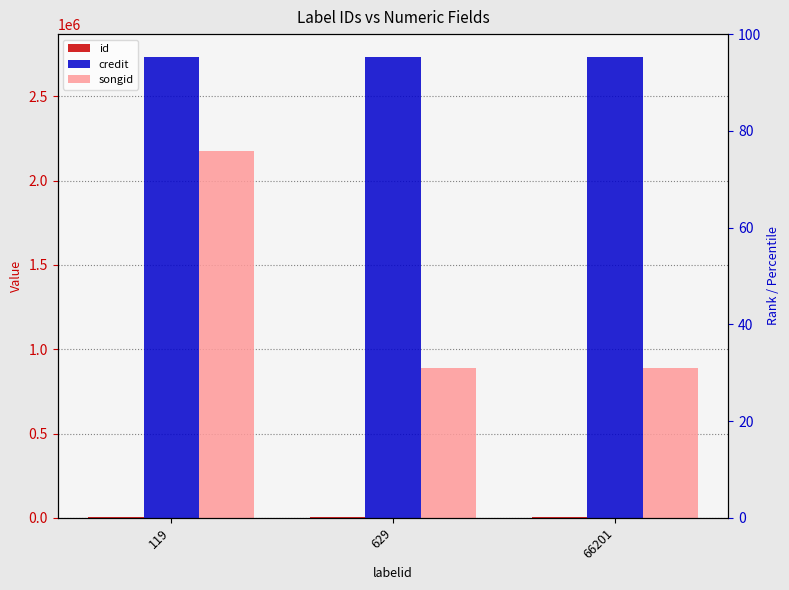

How many bars are there in each group?

3